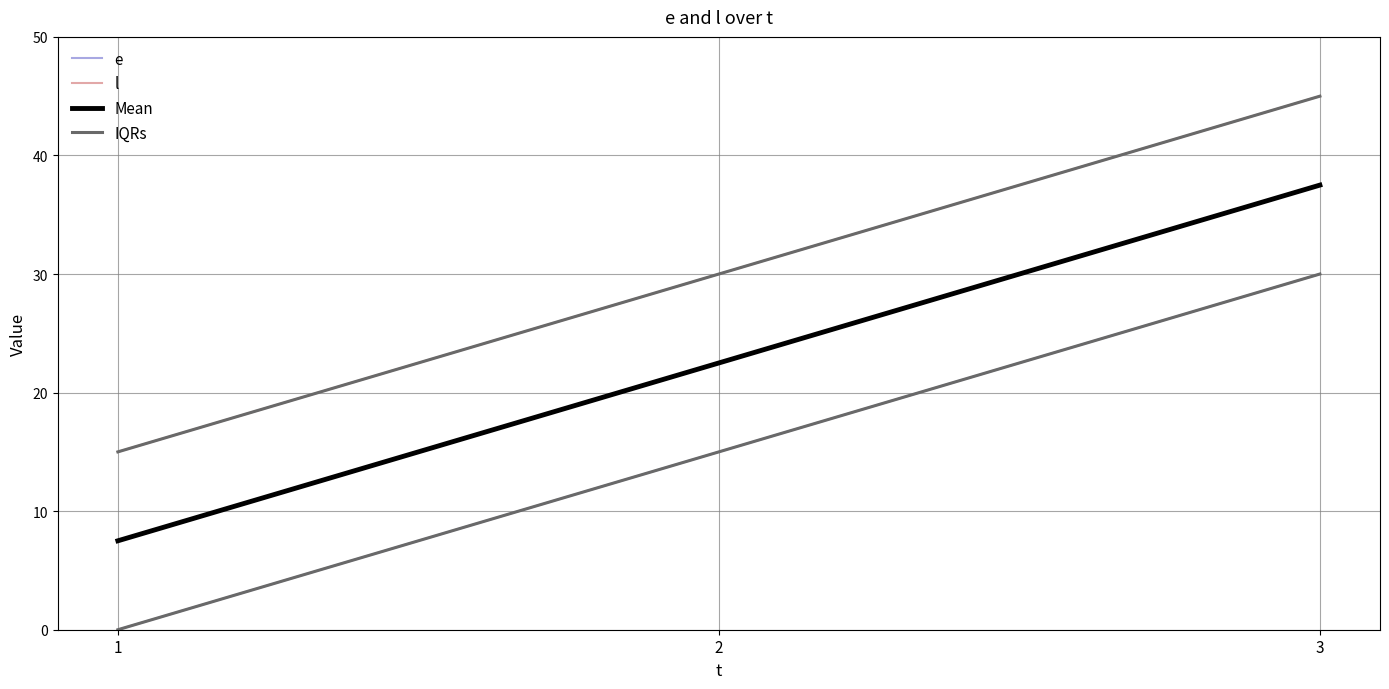

Does the chart have visible grid lines?

Yes